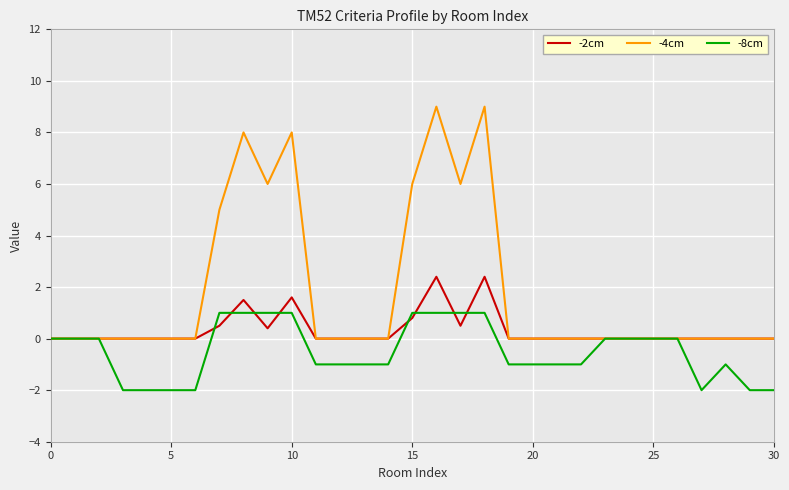

True or false: -4cm has more than 0 points higher than both neighbors.

True